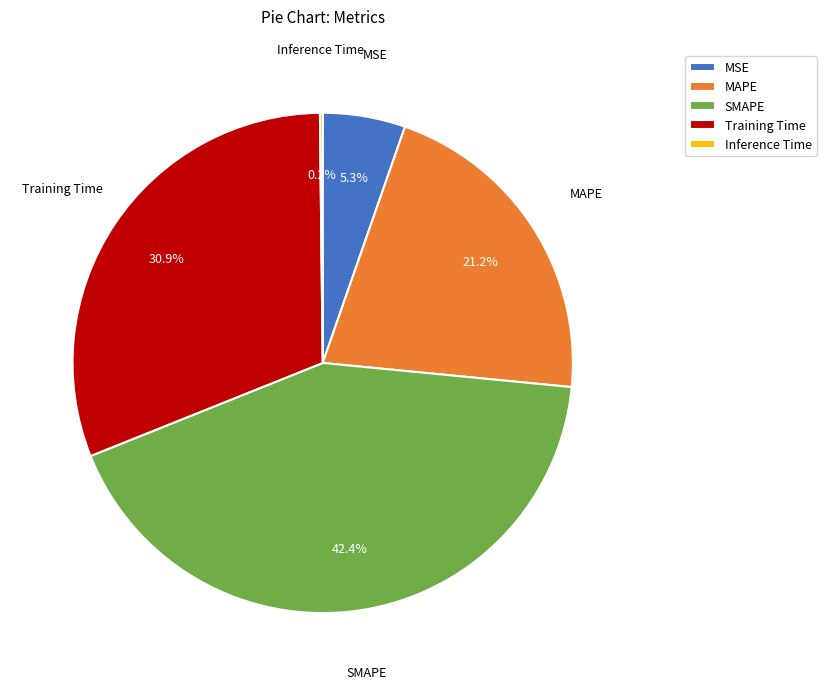

To the nearest percent, what portion does MSE represent?

5%